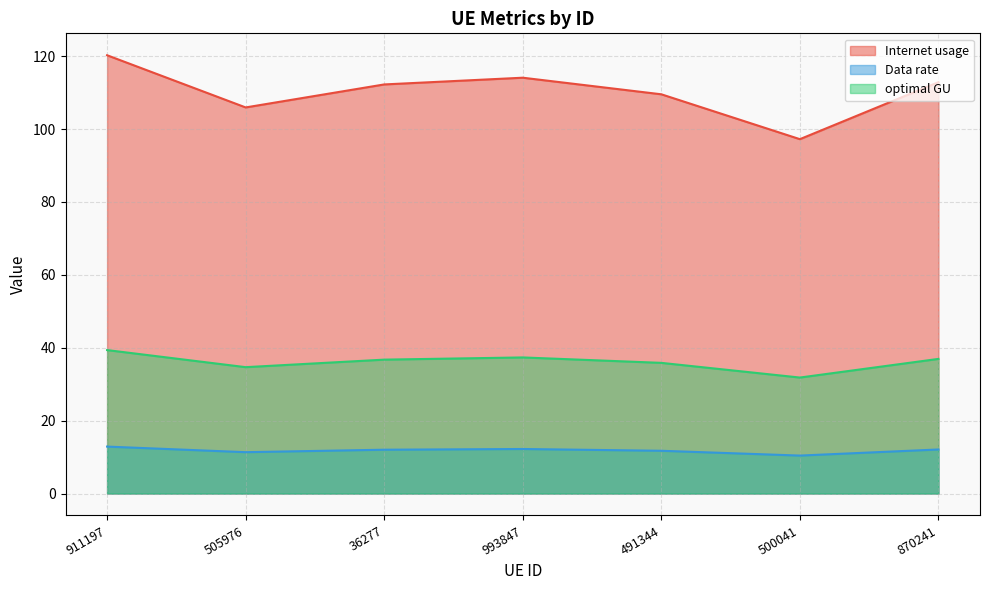

What is the highest value of the Data rate series?

12.9